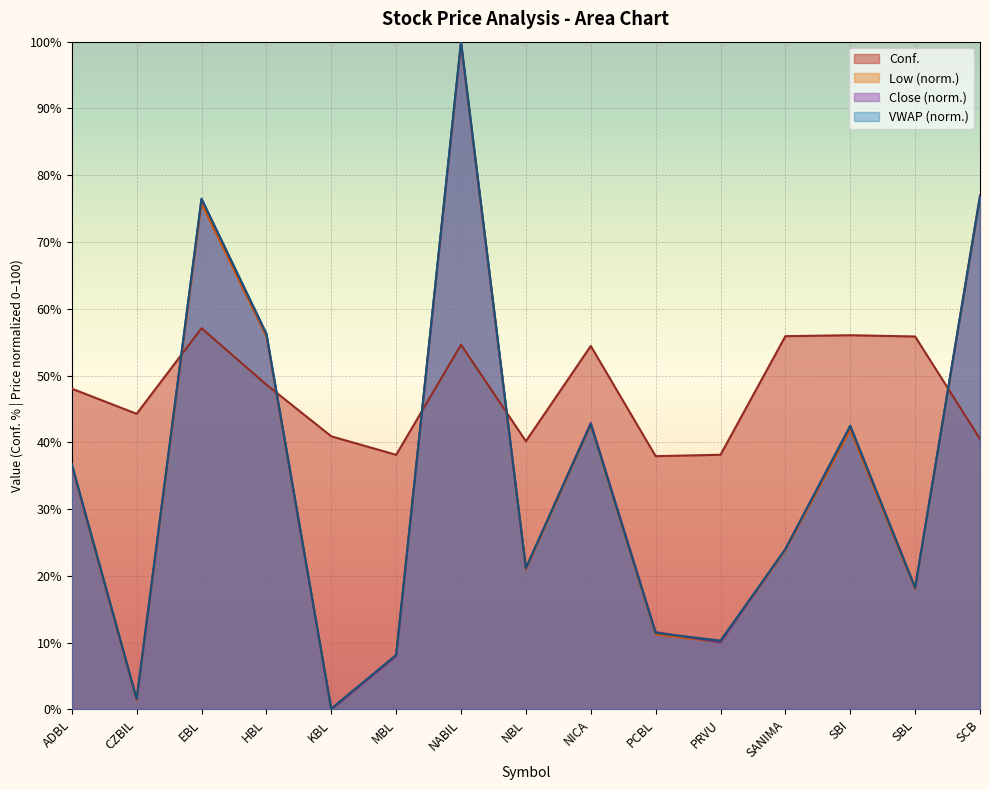

What is the value of the Conf. point at the 14th from the left?

55.9